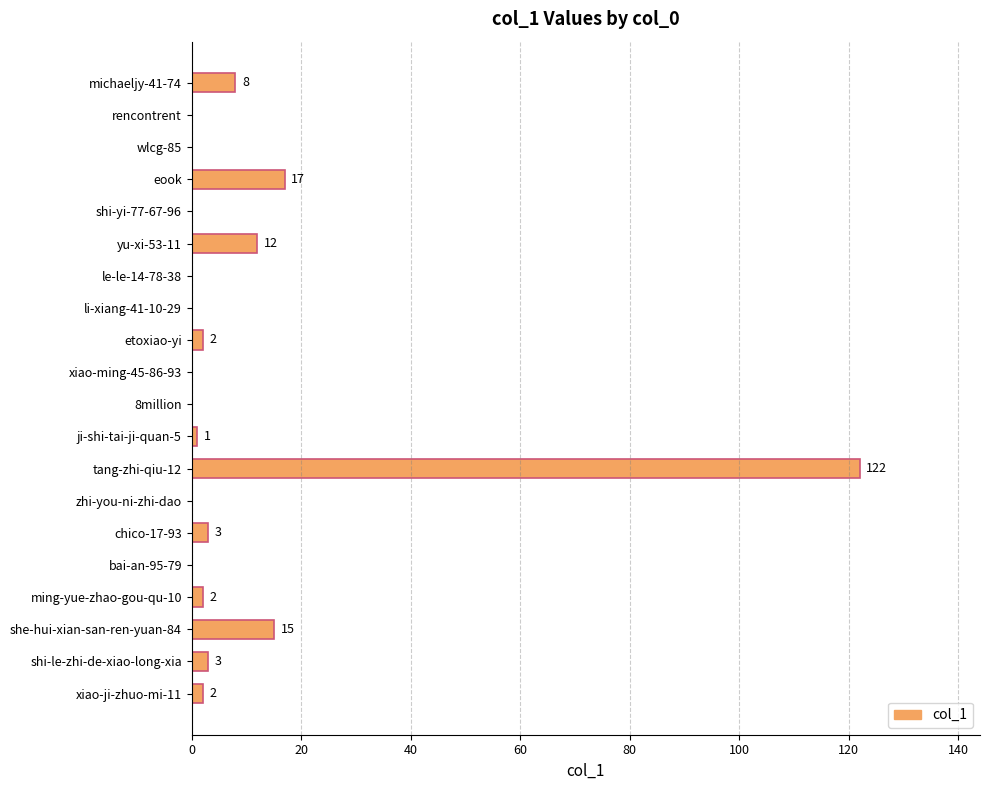

Where is the data nearest to the value 61?

eook